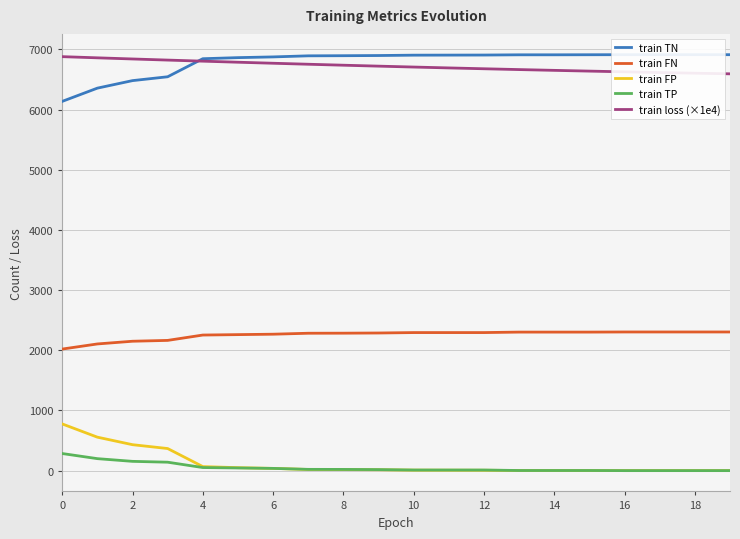

At which label does train FN first exceed 2294?

13